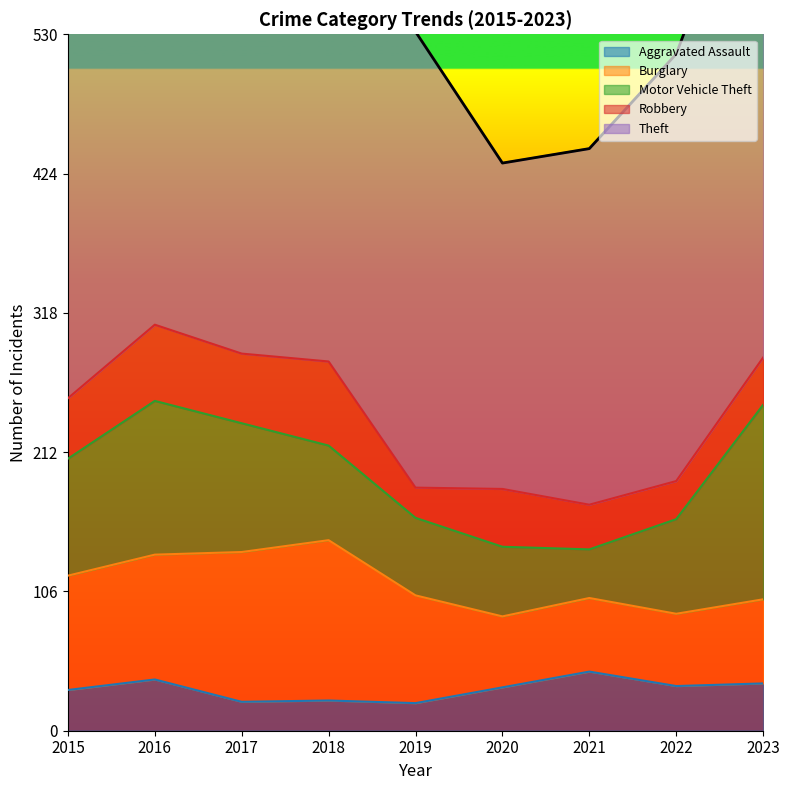

Which series has the largest range (max minus min)?

Theft